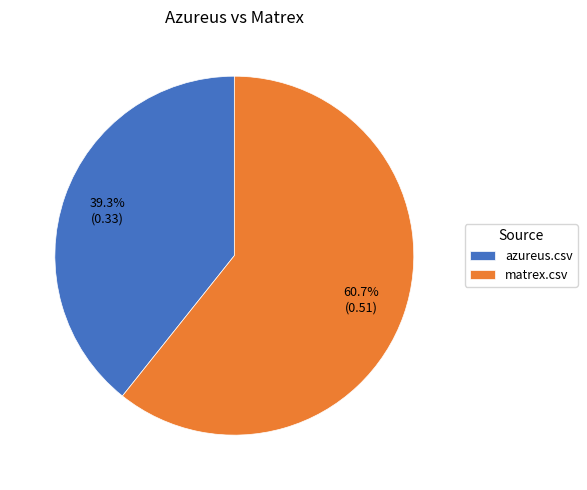

To the nearest percent, what is the difference between the largest and smallest slice percentages?

21%